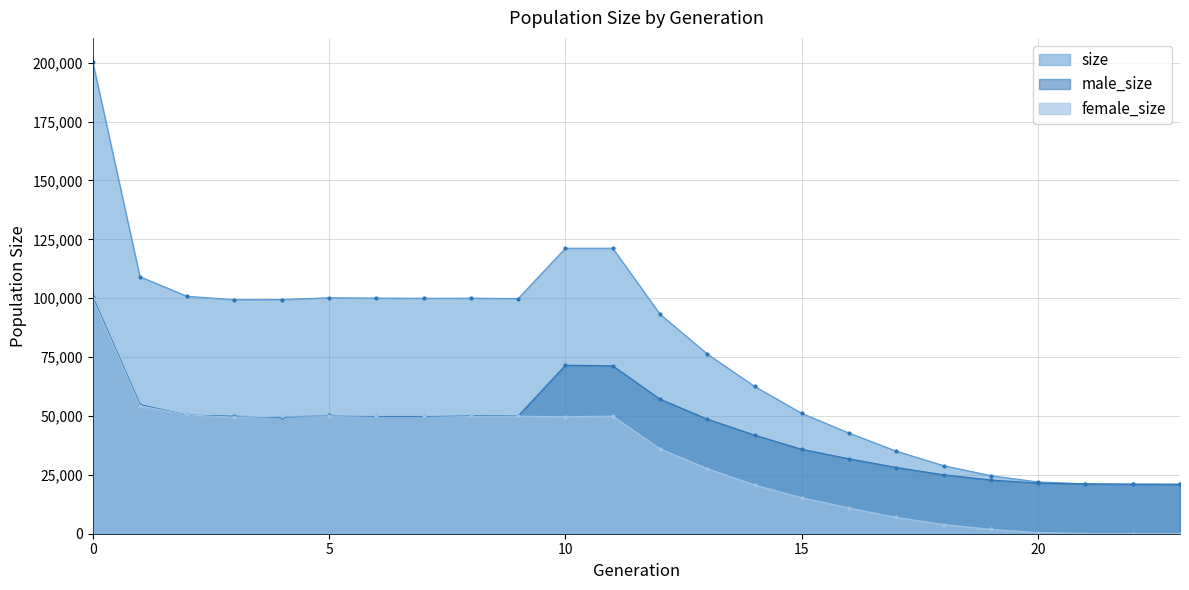

What is the difference between the second highest and minimum values in the male_size series?

50537